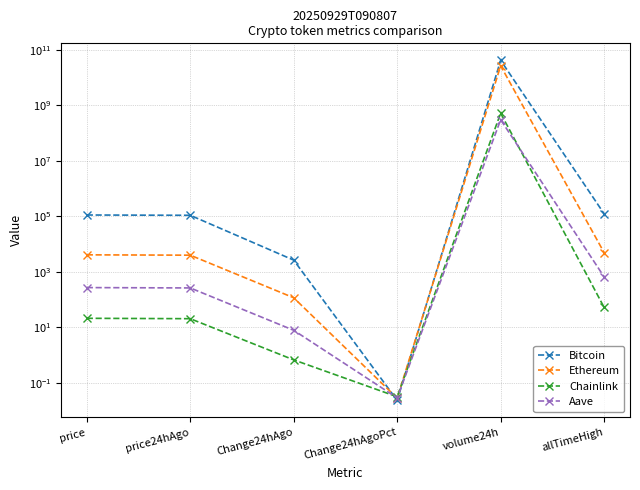

List the labels in order of Bitcoin value, largest first.

volume24h, allTimeHigh, price, price24hAgo, Change24hAgo, Change24hAgoPct